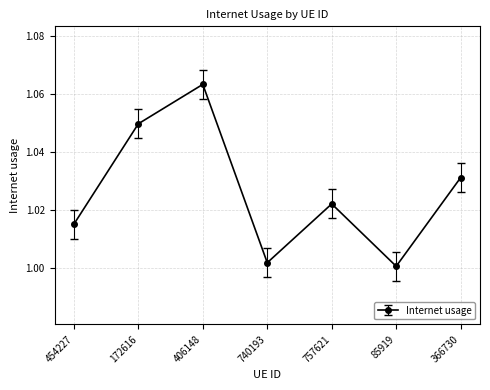

True or false: the data shows 0.5 at 366730.

False